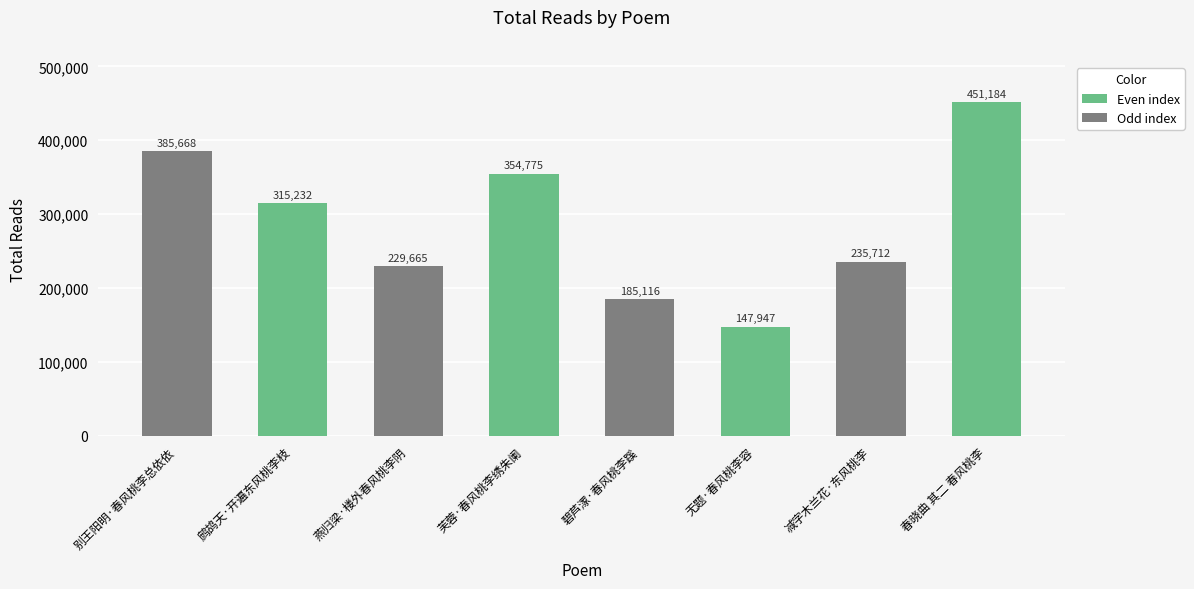

What is the change in value from 芙蓉·春风桃李绣朱阑 to 减字木兰花·东风桃李?

-119063